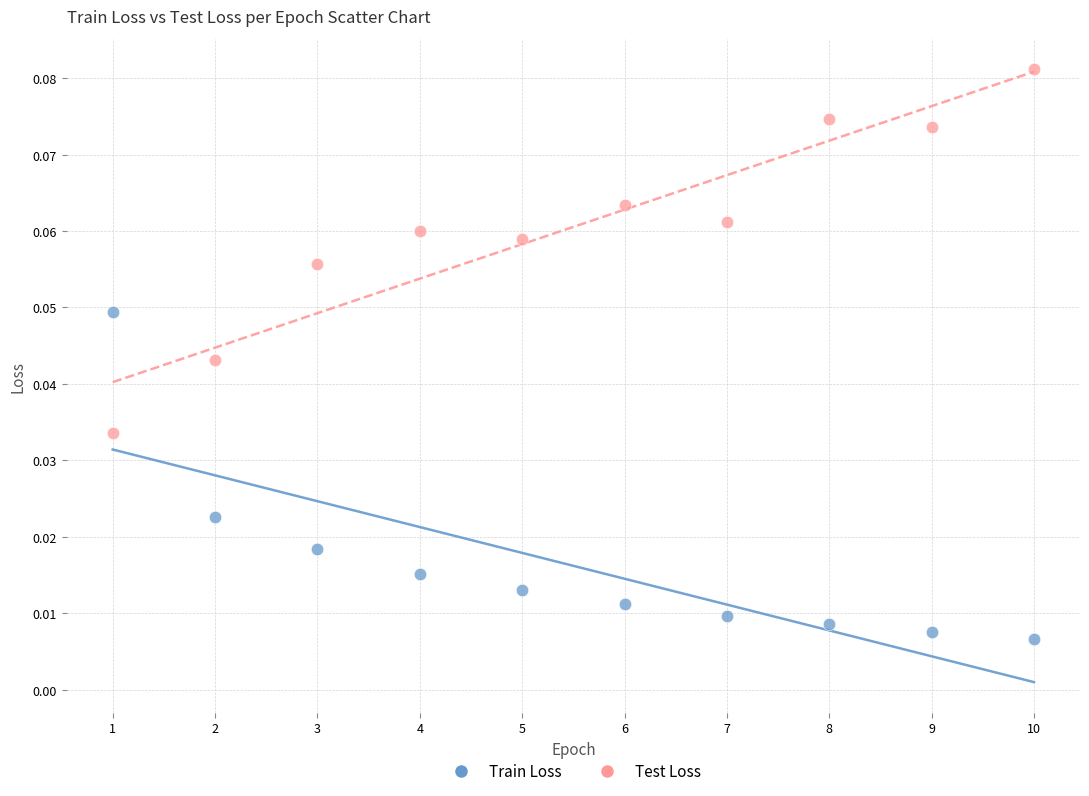

Which series contains the highest Y value?

Test Loss